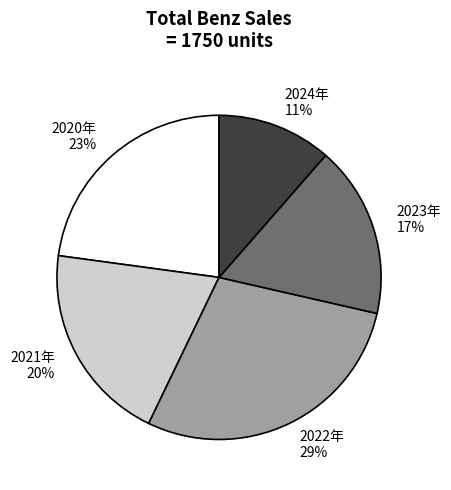

To the nearest percent, what is the average slice percentage?

20%